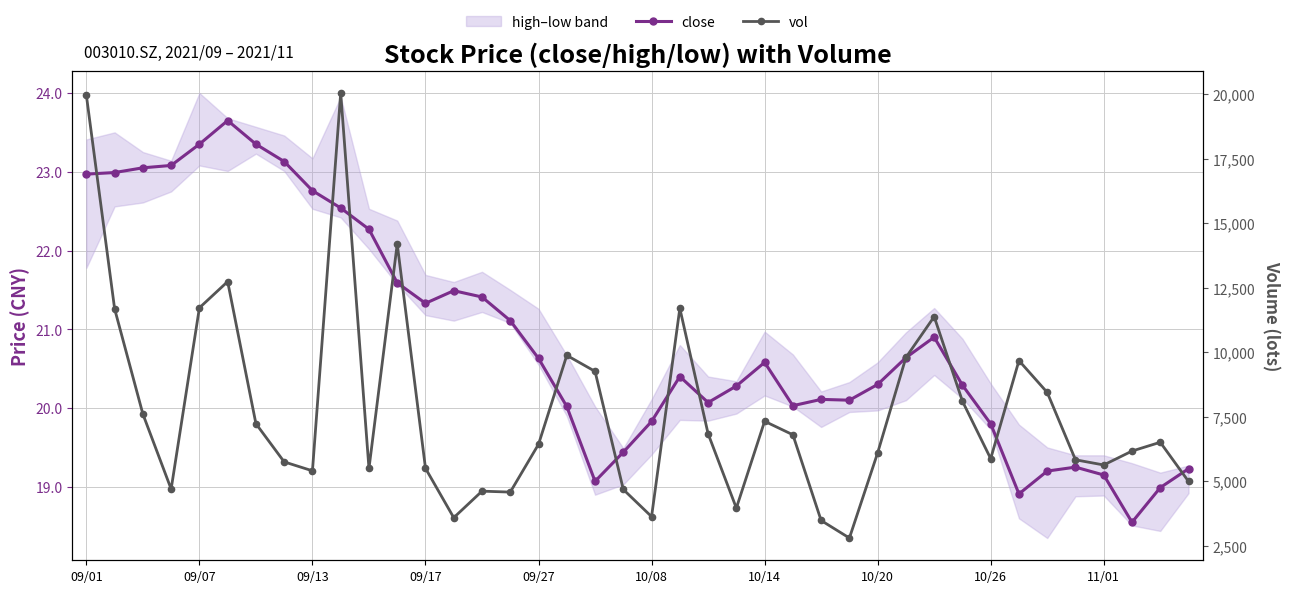

What is the highest value of the vol series?

20055.3